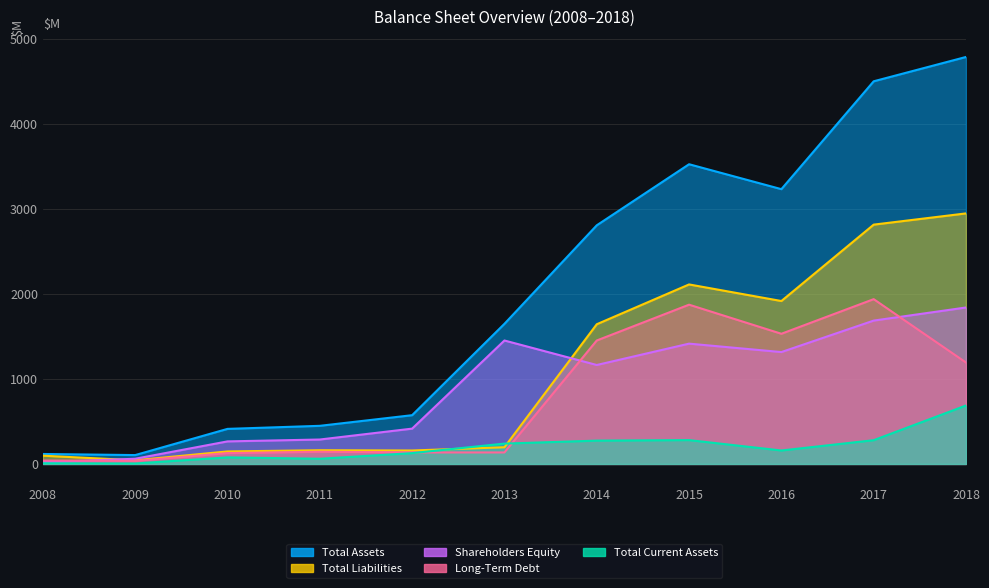

Reading left to right, list all the values displayed in this chart.

Total Assets: 2008=117	2009=104	2010=412	2011=448	2012=573	2013=1647	2014=2805	2015=3523	2016=3230	2017=4498	2018=4784
Total Current Assets: 2008=8	2009=5	2010=77	2011=61	2012=127	2013=239	2014=274	2015=280	2016=158	2017=279	2018=687
Shareholders Equity: 2008=20	2009=61	2010=265	2011=287	2012=415	2013=1451	2014=1163	2015=1414	2016=1315	2017=1685	2018=1839
Total Liabilities: 2008=97	2009=43	2010=147	2011=161	2012=158	2013=196	2014=1642	2015=2110	2016=1915	2017=2813	2018=2945
Long-Term Debt: 2008=40	2009=36	2010=127	2011=143	2012=135	2013=135	2014=1451	2015=1872	2016=1530	2017=1937	2018=1192